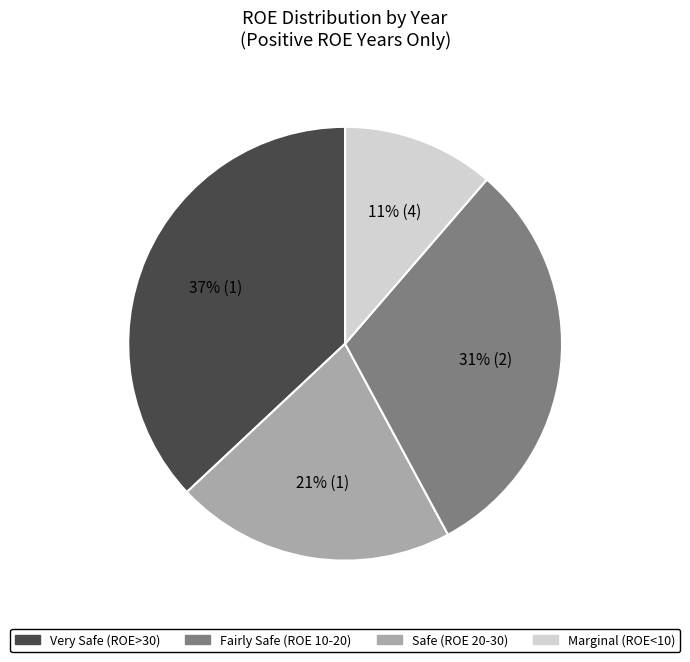

Is there a majority slice in this chart?

No